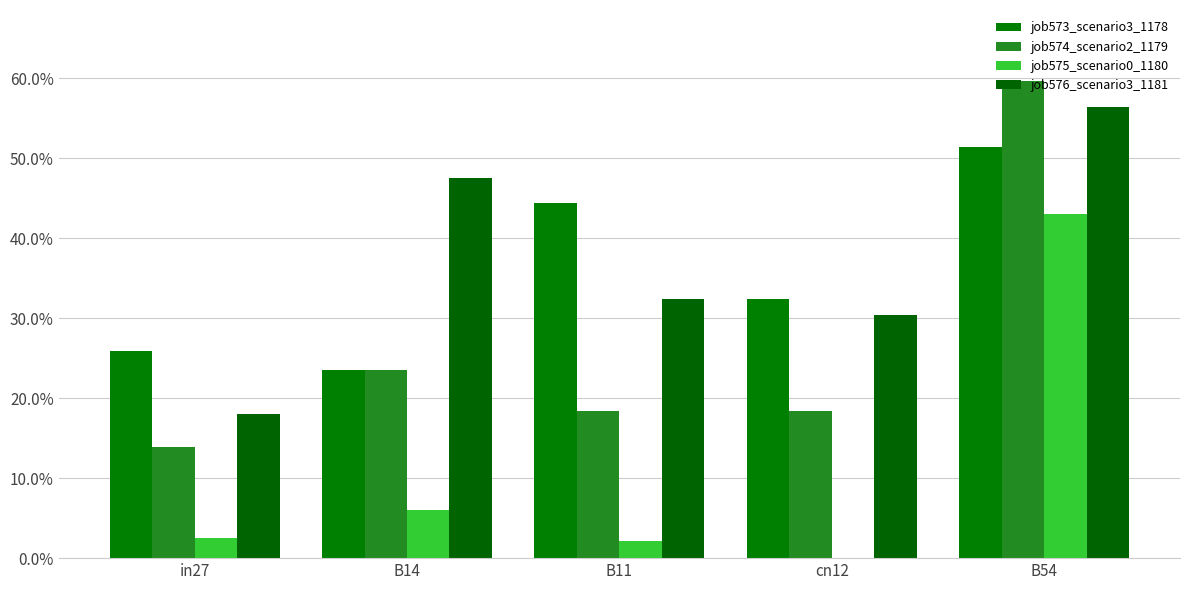

What is the label of the 4th bar from the left?

cn12